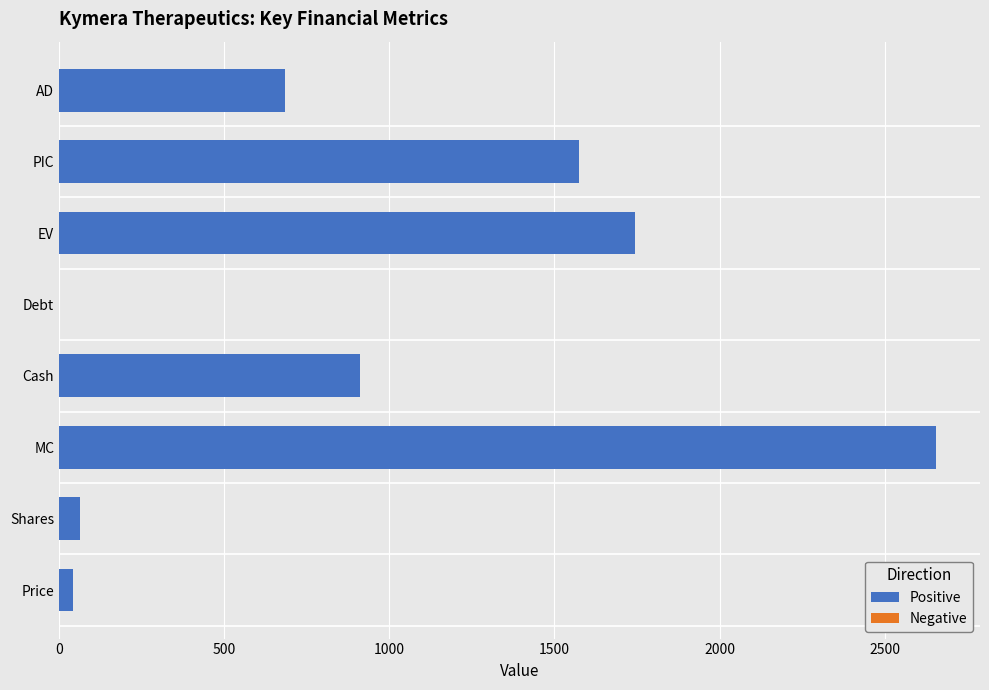

What is the sum of the values at PIC and AD?

2258.7